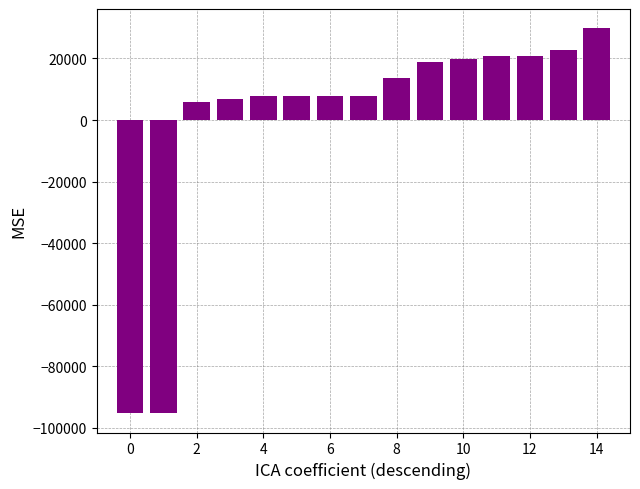

What is the smallest value displayed?

-95211.6